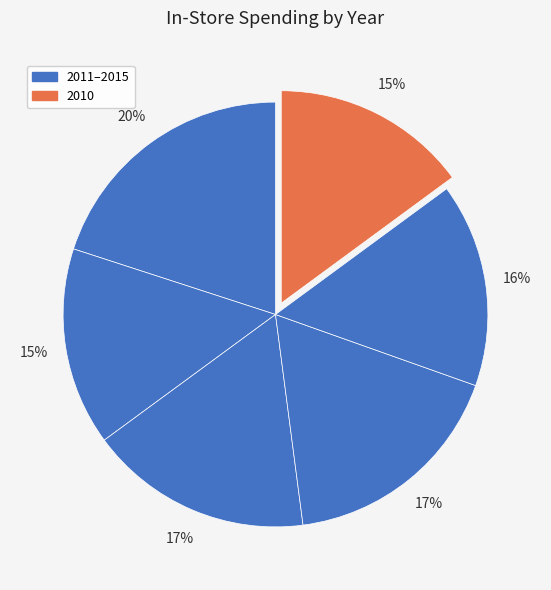

Is there any slice that represents more than half of the pie?

No